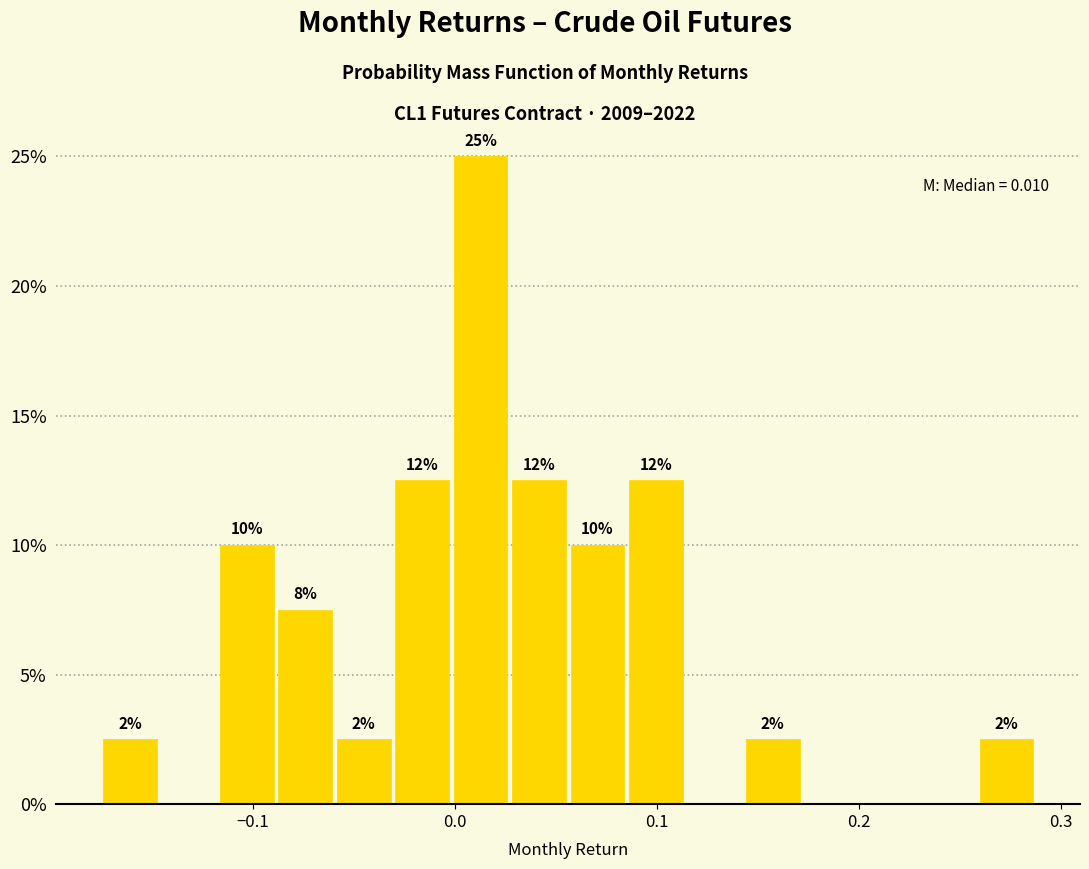

Read against the x-axis, roughly where is the centre of the tallest bar?

0.01